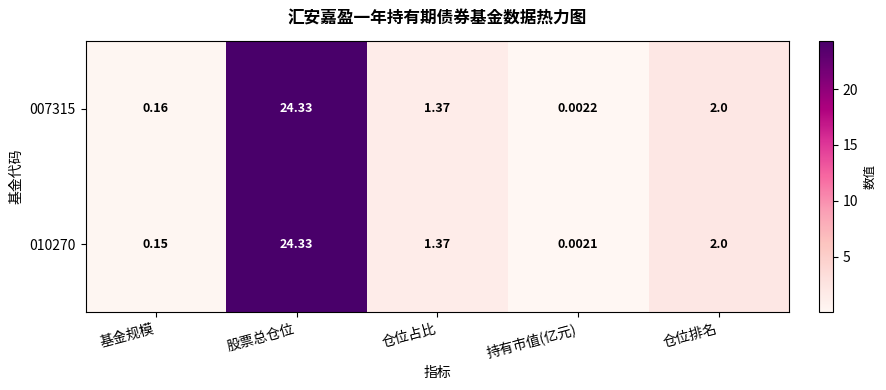

Between 仓位占比 and 持有市值(亿元), which series saw the biggest shift?

010270